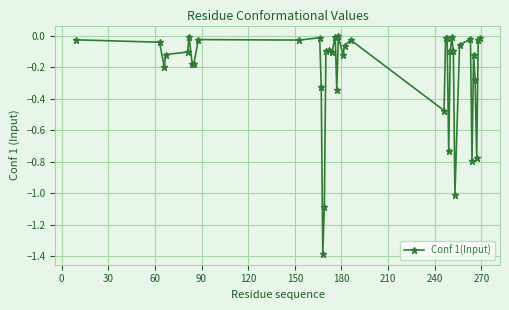

What is the sum of all values?

-9.1